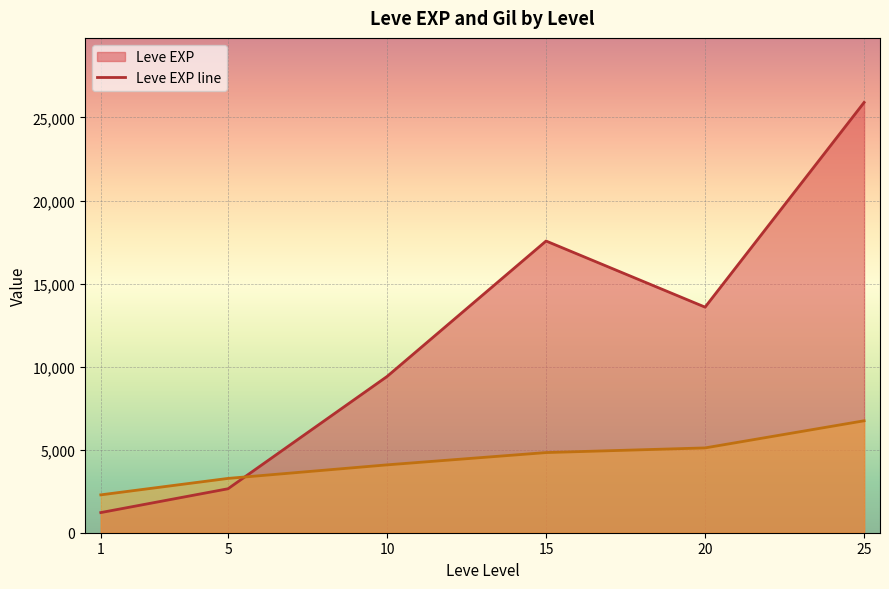

Where is Leve EXP line nearest to the value 13560?

20